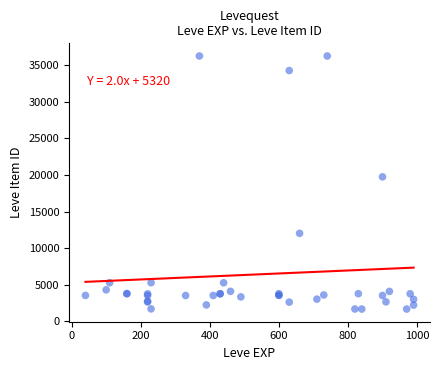

What Y value in the scatter plot is closest to 18967?

19744